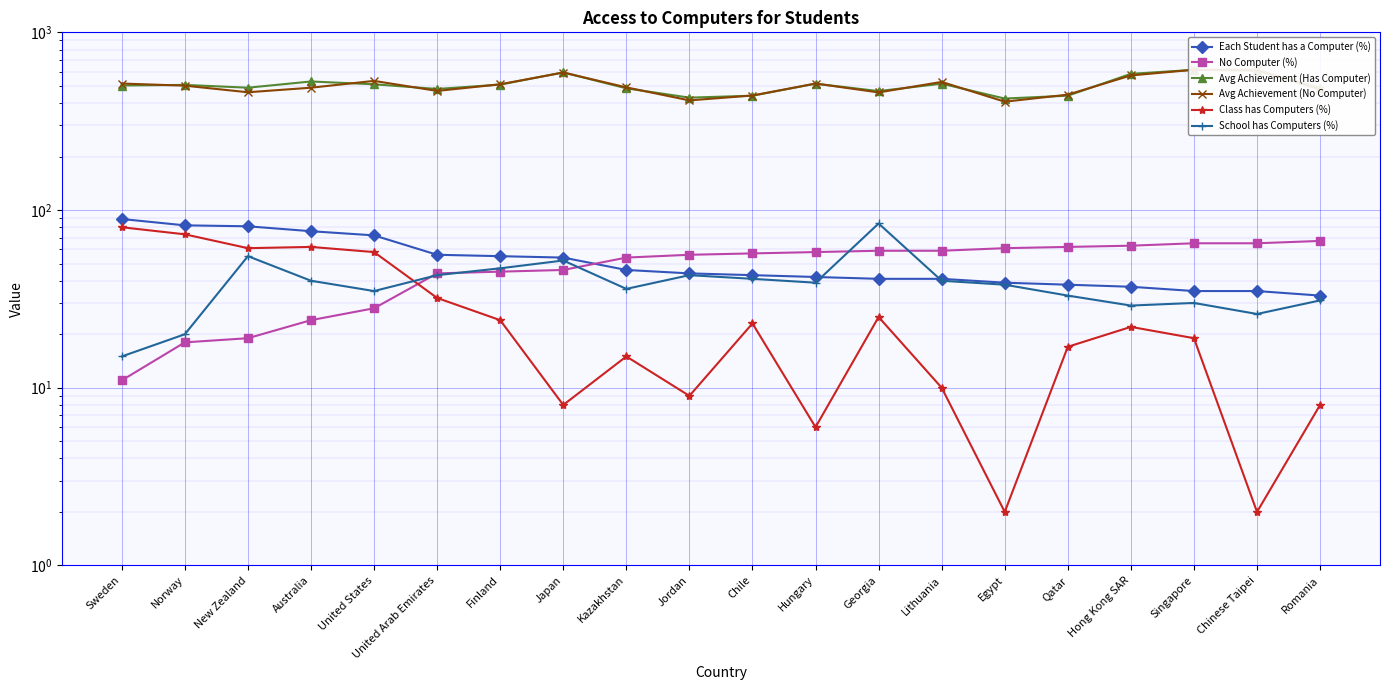

What is the minimum value for Avg Achievement (Has Computer)?

424